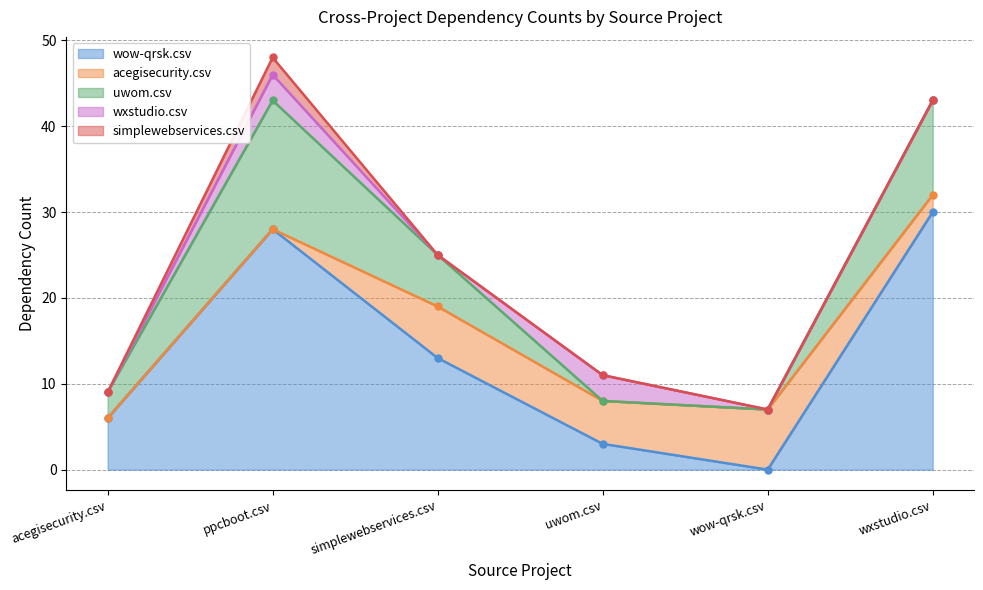

Reading right to left, list all the values displayed in this chart.

wow-qrsk.csv: wxstudio.csv=30	wow-qrsk.csv=0	uwom.csv=3	simplewebservices.csv=13	ppcboot.csv=28	acegisecurity.csv=6
acegisecurity.csv: wxstudio.csv=2	wow-qrsk.csv=7	uwom.csv=5	simplewebservices.csv=6	ppcboot.csv=0	acegisecurity.csv=0
uwom.csv: wxstudio.csv=11	wow-qrsk.csv=0	uwom.csv=0	simplewebservices.csv=6	ppcboot.csv=15	acegisecurity.csv=3
wxstudio.csv: wxstudio.csv=0	wow-qrsk.csv=0	uwom.csv=3	simplewebservices.csv=0	ppcboot.csv=3	acegisecurity.csv=0
simplewebservices.csv: wxstudio.csv=0	wow-qrsk.csv=0	uwom.csv=0	simplewebservices.csv=0	ppcboot.csv=2	acegisecurity.csv=0